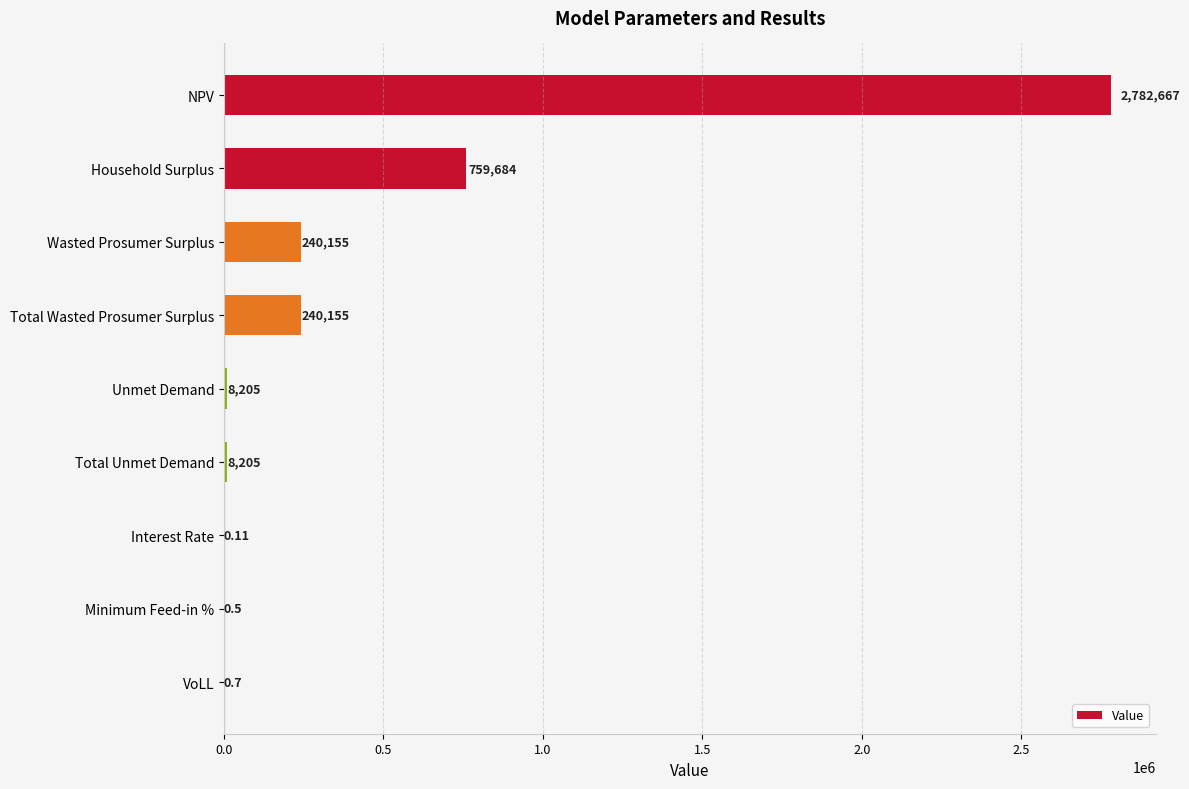

Where is the data nearest to the value 1391333?

Household Surplus